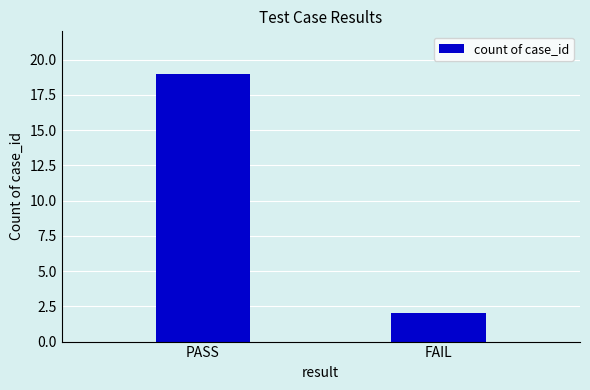

Rank the categories by value from highest to lowest.

PASS, FAIL